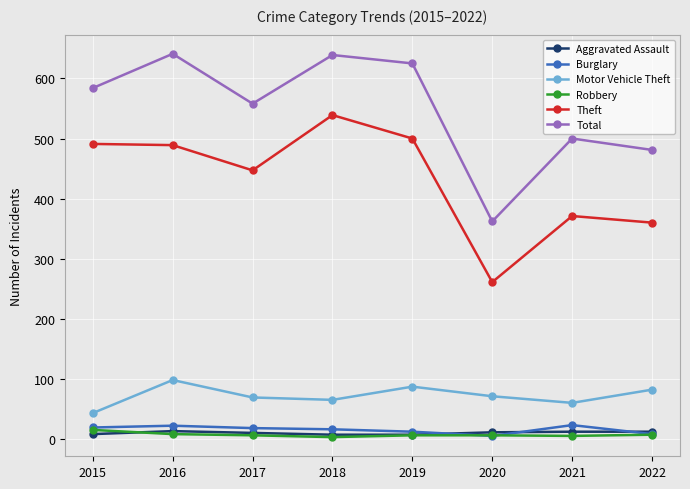

How many values in the Robbery series are below 6?

2